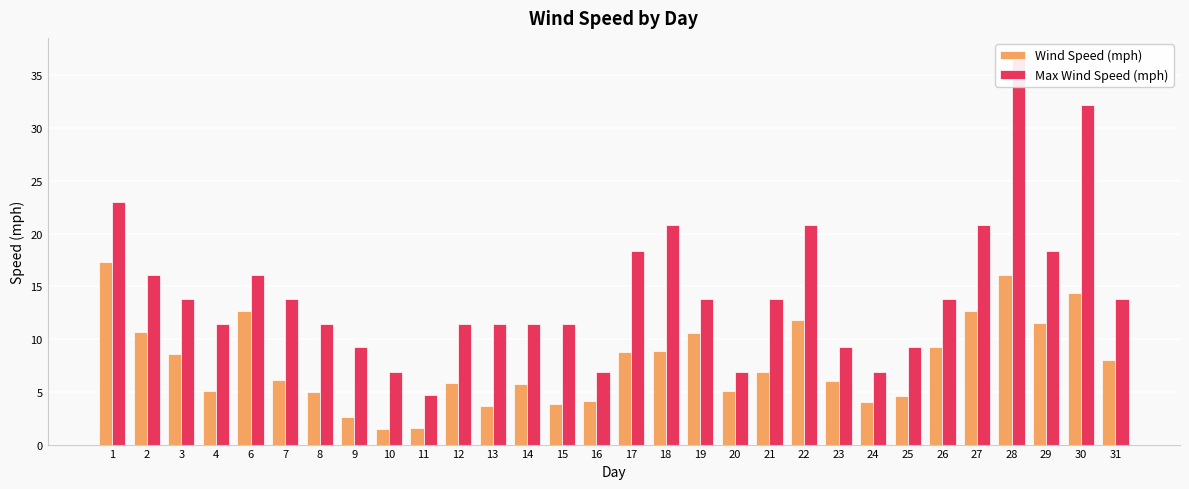

What is the total value across all series at 21?

20.7